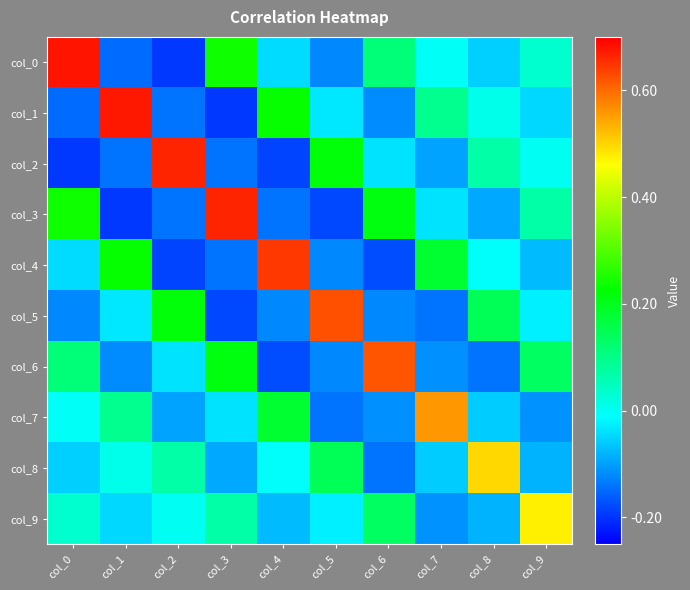

What is the total value across all series at col_4?

0.3